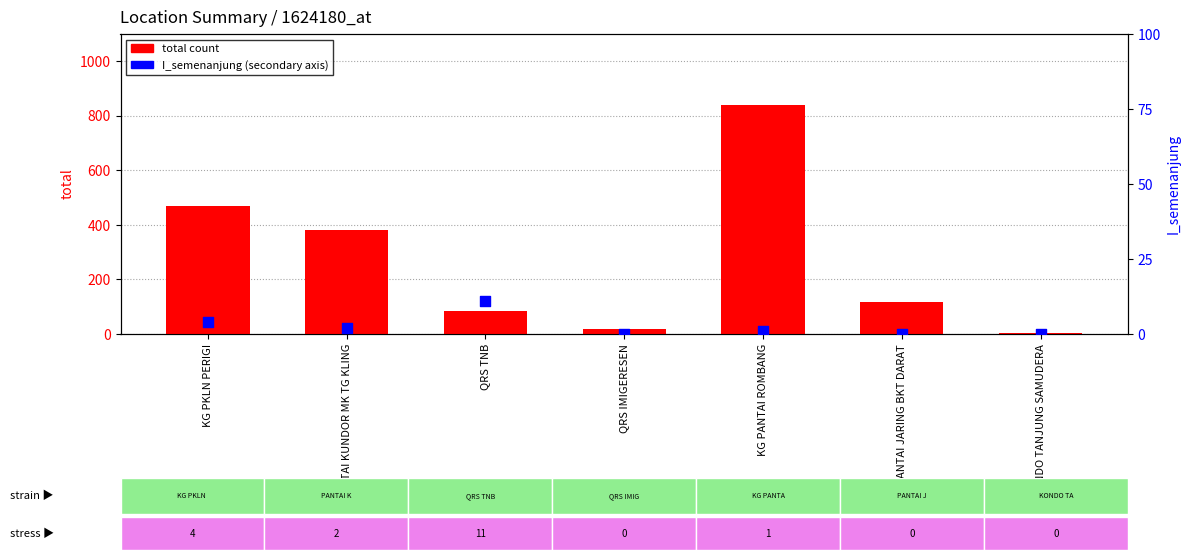

At which category is the sum across all series the highest?

KG PANTAI ROMBANG